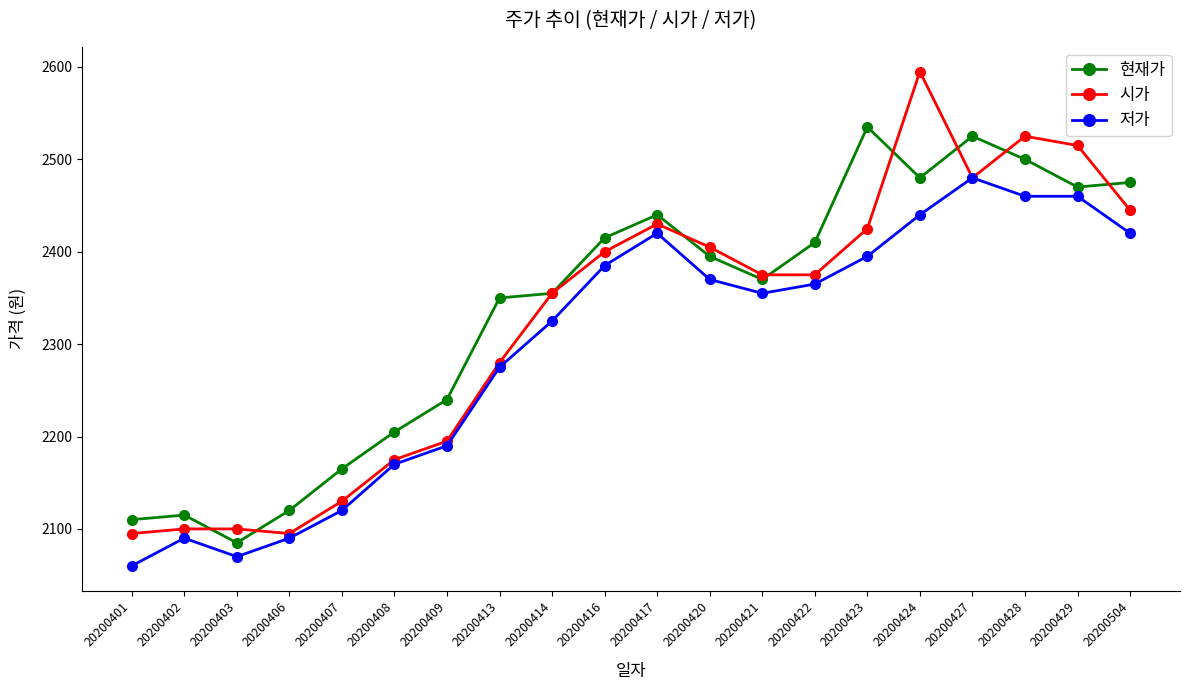

What is the smallest value displayed?

2060